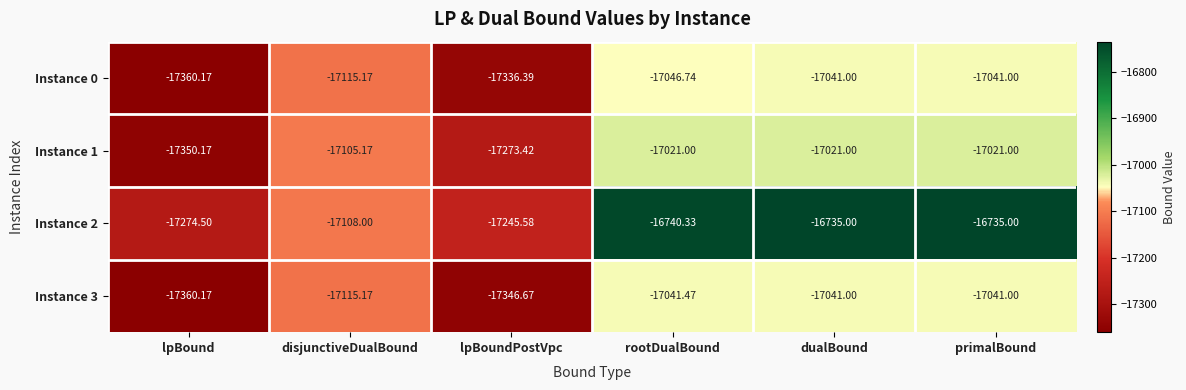

How many series are shown in this chart?

4